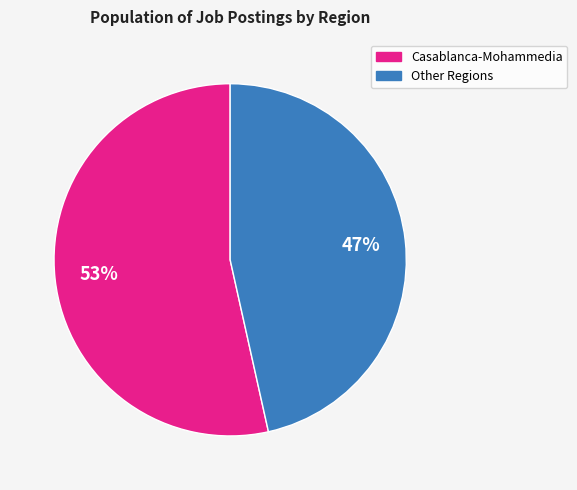

Which slice is the smallest?

Other Regions